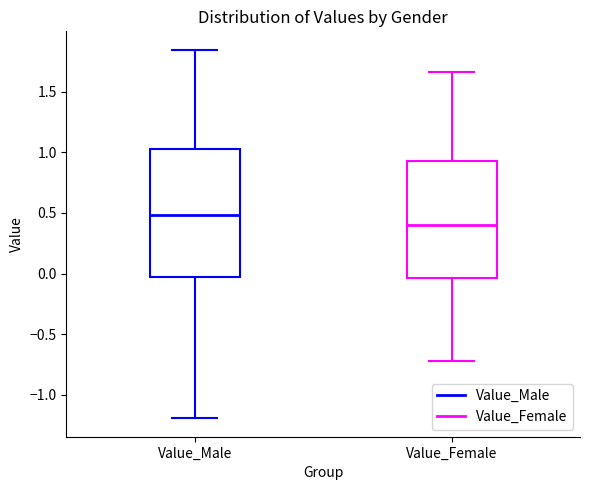

Reading left to right, transcribe this box plot: for each box, give where its median line is, the range the box spans, and where its two whiskers end, as read against the y-axis. The values are not printed on the chart, so give them approximately, as read against the axis.

Value_Male: median 0.50, box -0.05 to 1.05, whiskers -1.20 to 1.85
Value_Female: median 0.40, box -0.05 to 0.95, whiskers -0.70 to 1.65